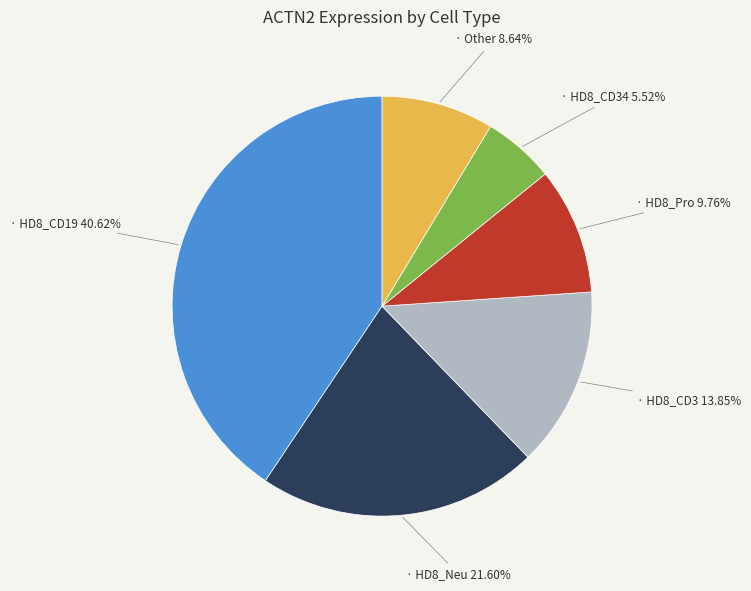

Is there any slice that represents more than half of the pie?

No